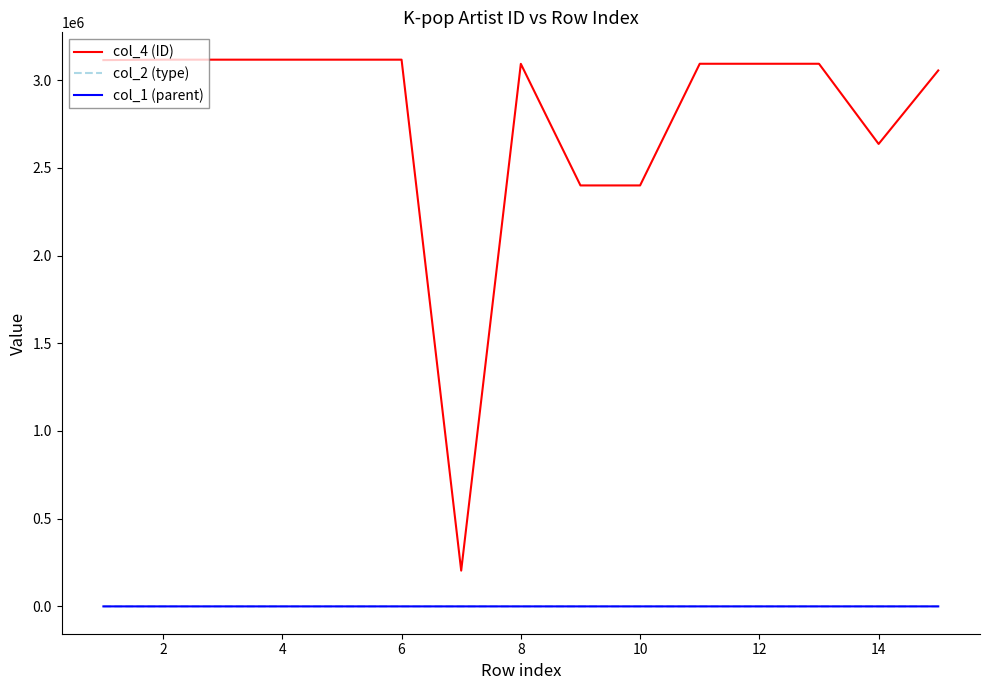

True or false: col_4 (ID) and col_1 (parent) intersect in this chart.

False